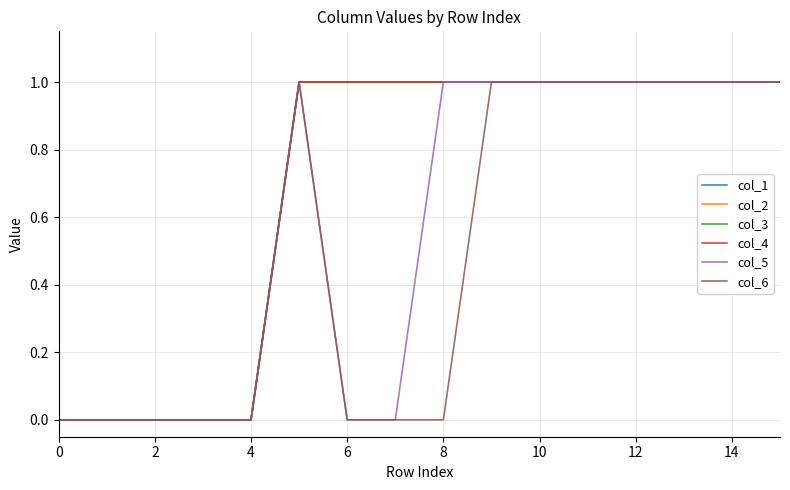

Rank the series by their maximum value, from highest to lowest.

col_1, col_2, col_3, col_4, col_5, col_6